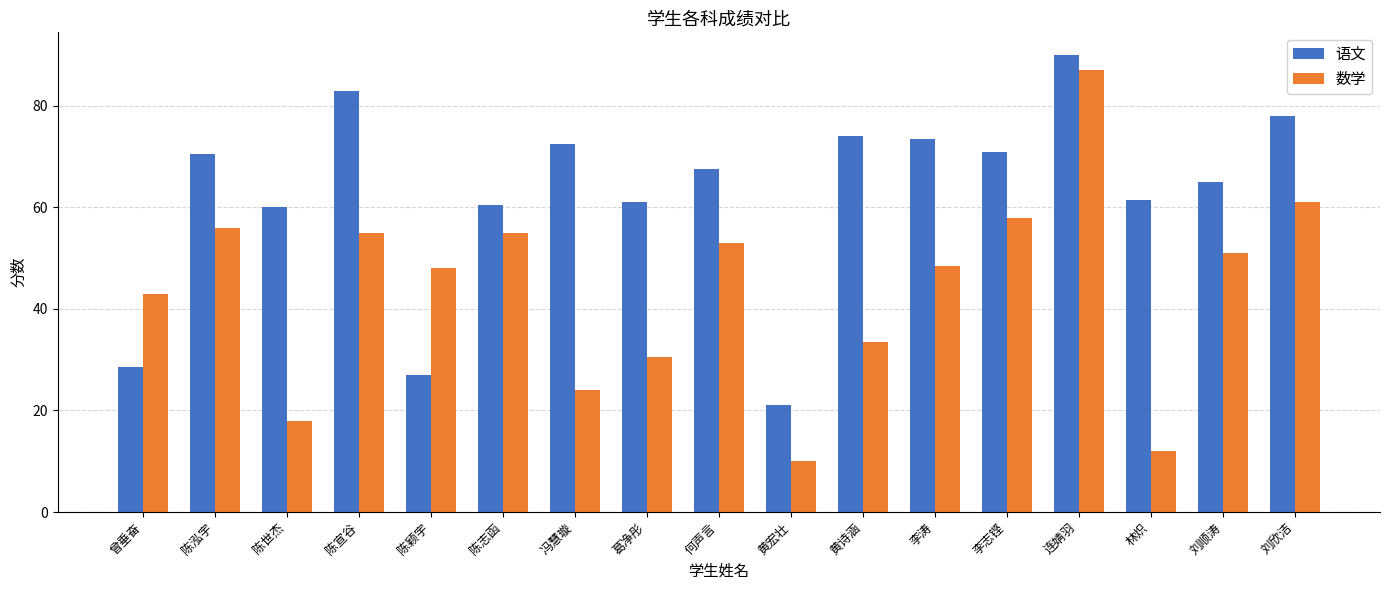

The 数学 series shows 87.0 at 连婧羽. True or false?

True